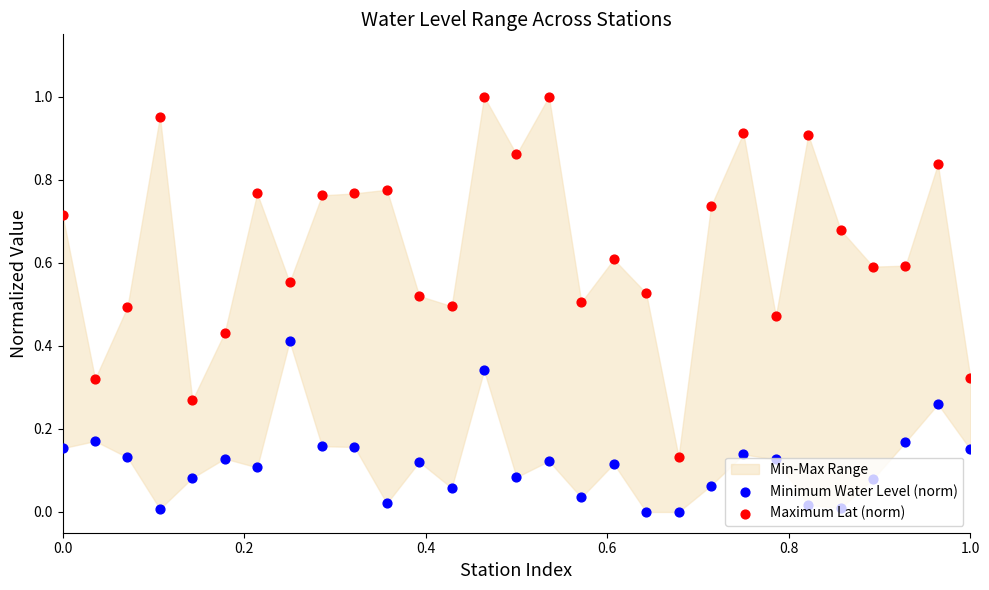

Is the value of Maximum Lat (norm) at 6 greater than the value of Minimum Water Level (norm) at 8?

Yes